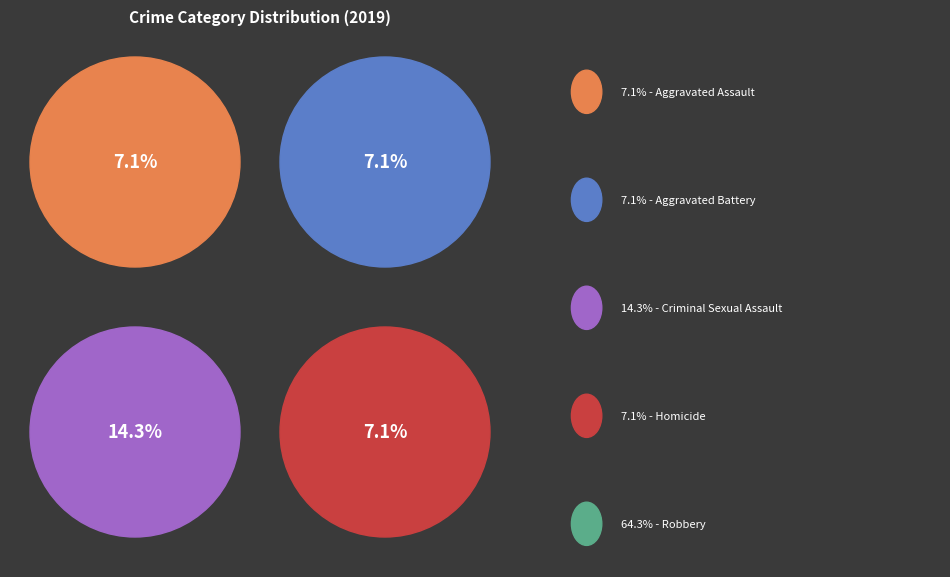

Count the number of slices in the pie.

5